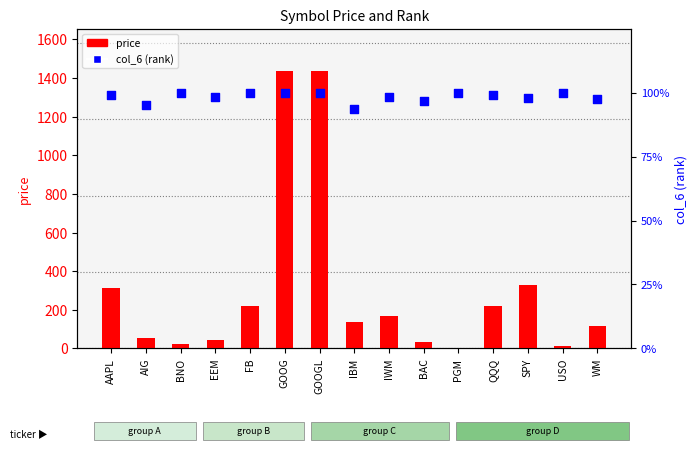

Which series contains the lowest Y value?

price